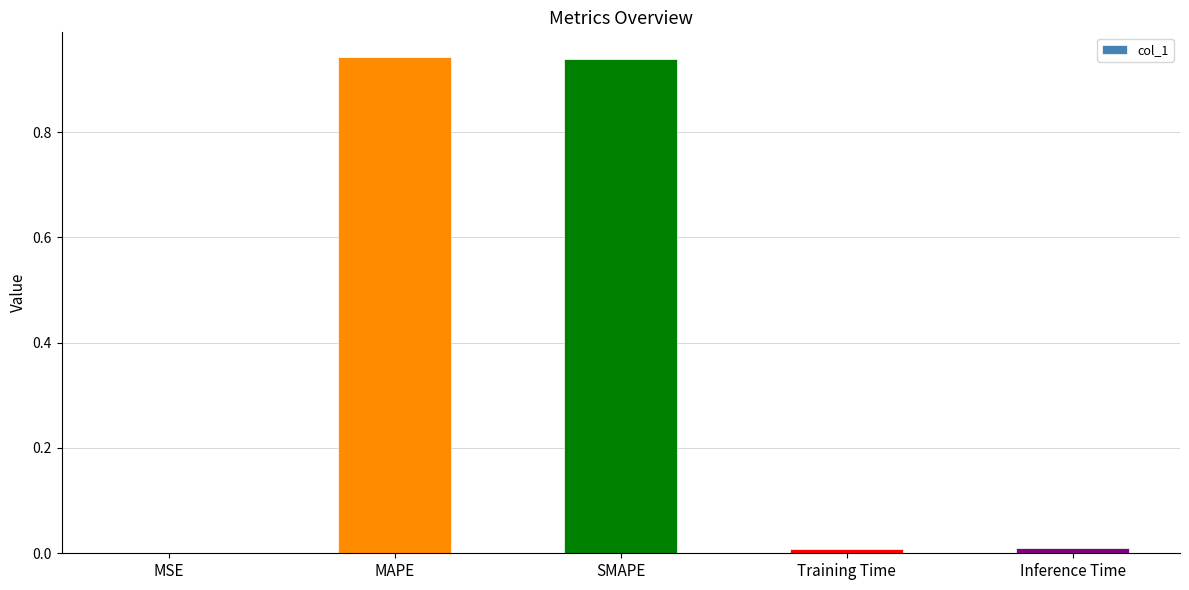

True or false: the data shows 0.0 at Inference Time.

True